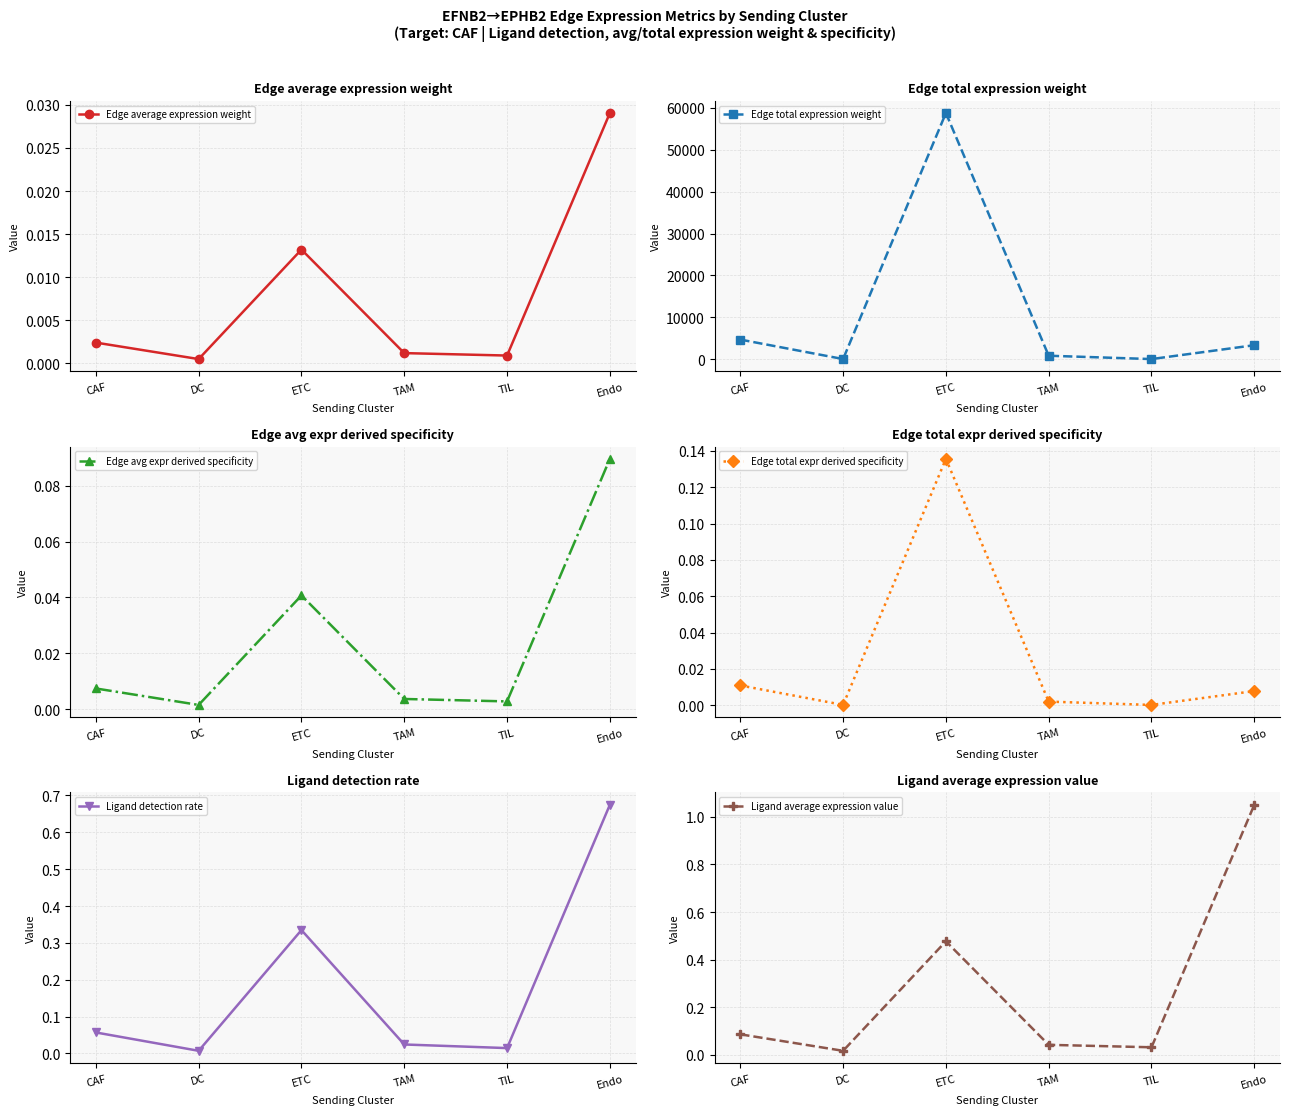

How many data points in Edge total expression weight are less than 3391?

3